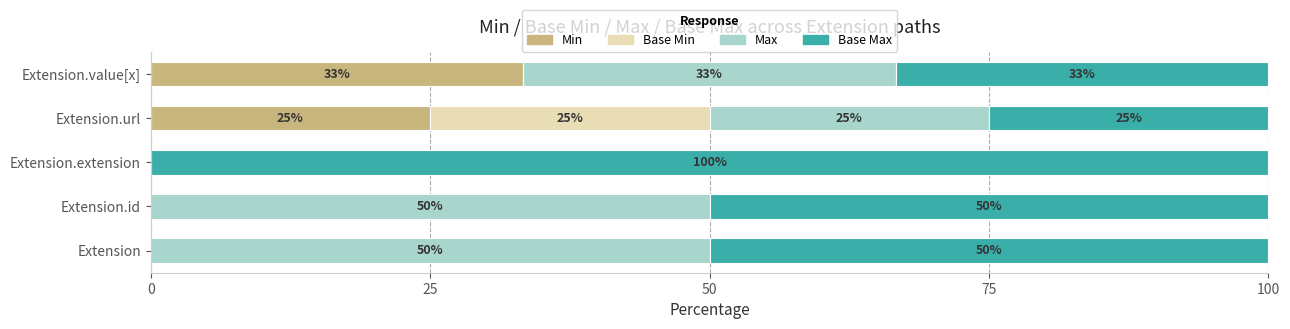

What is the approximate value of Min at Extension.value[x]?

33.3